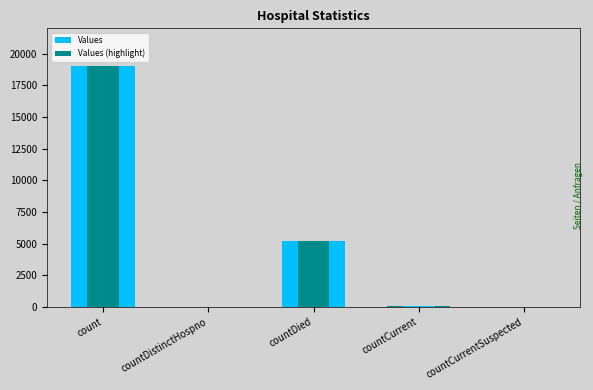

Which category has the highest value in the Values (highlight) series?

count